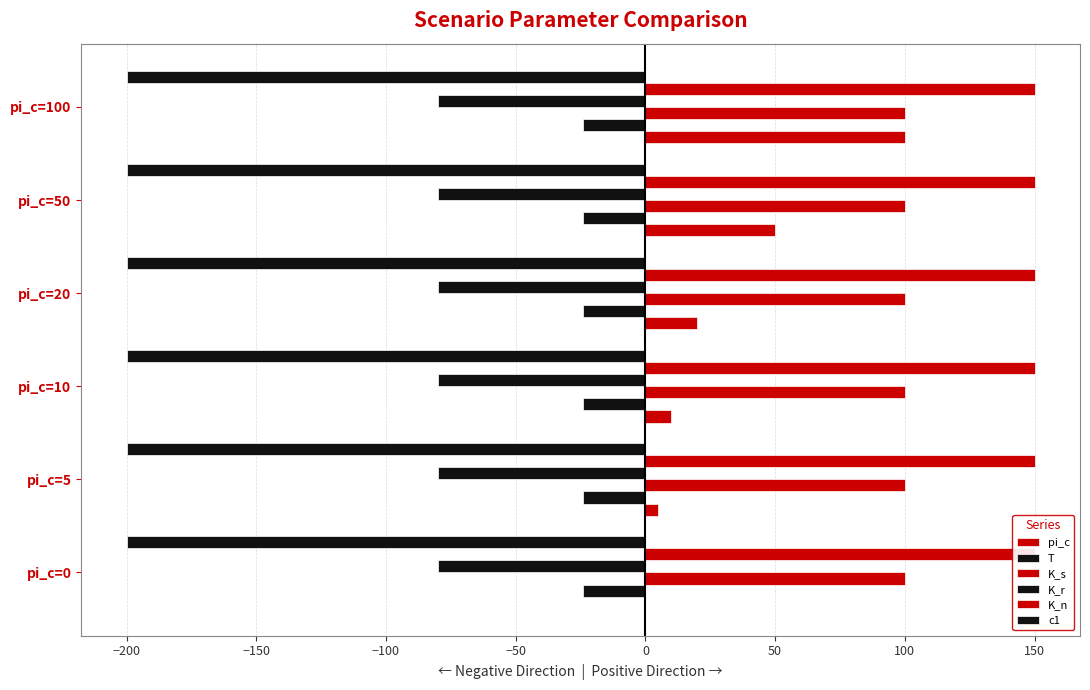

Is it true that T equals 0.1 at −150?

False